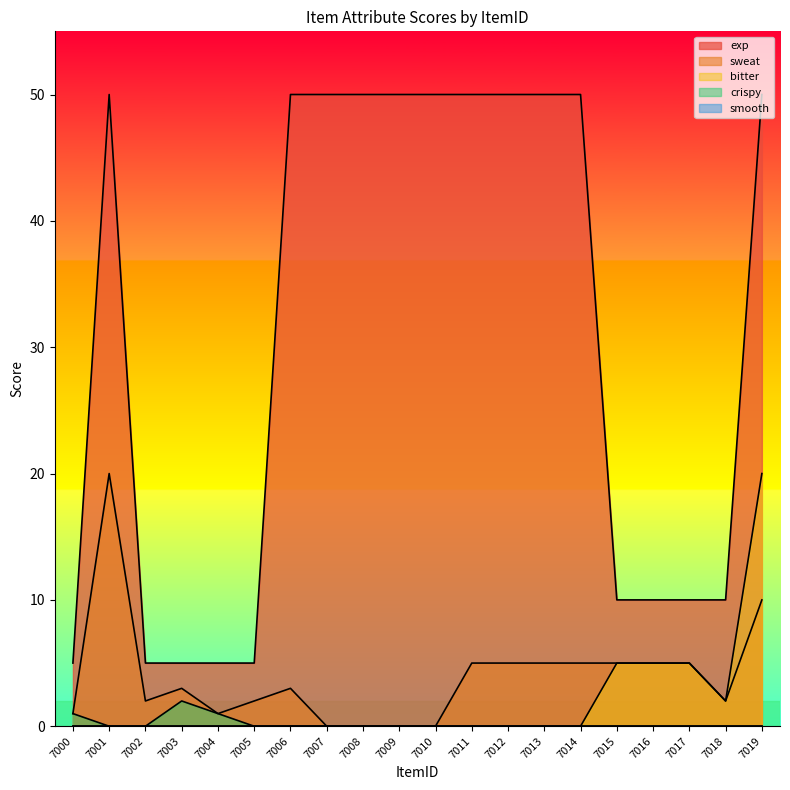

List the labels in order of exp value, smallest first.

7000, 7002, 7003, 7004, 7005, 7015, 7016, 7017, 7018, 7001, 7006, 7007, 7008, 7009, 7010, 7011, 7012, 7013, 7014, 7019